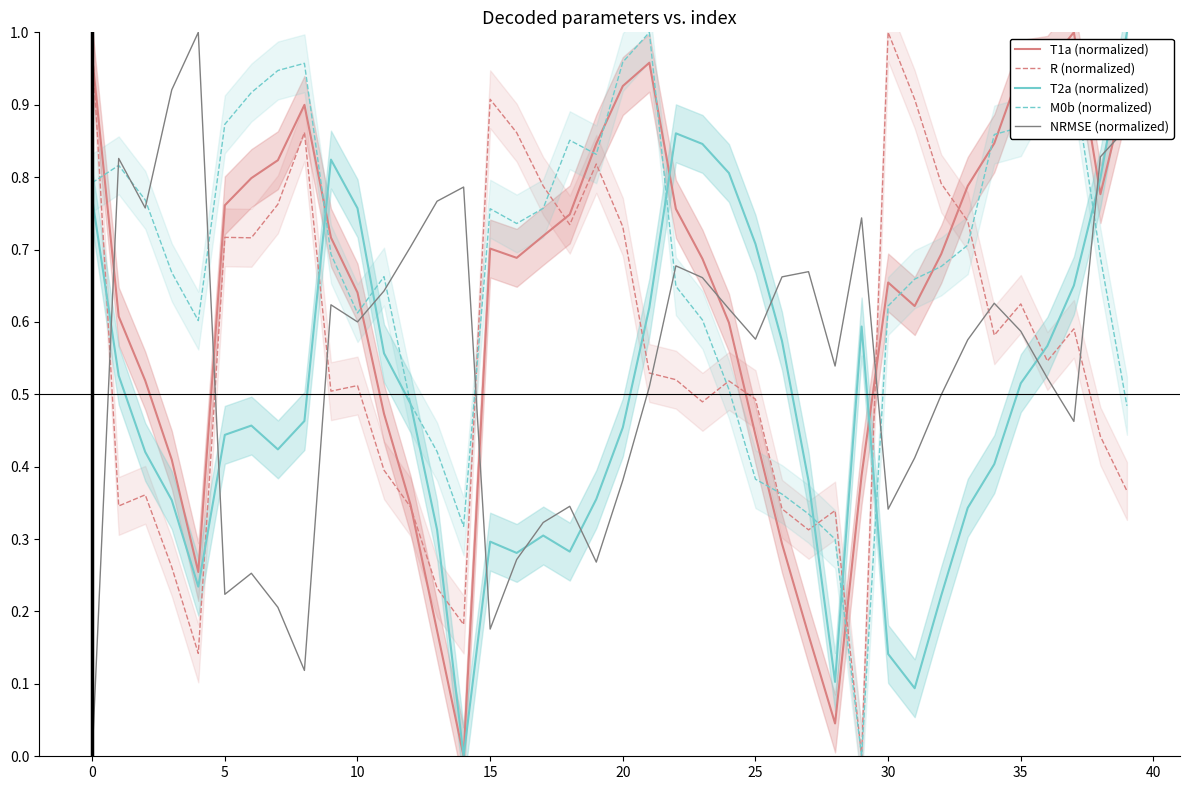

What is the highest value of the T1a (normalized) series?

1.0